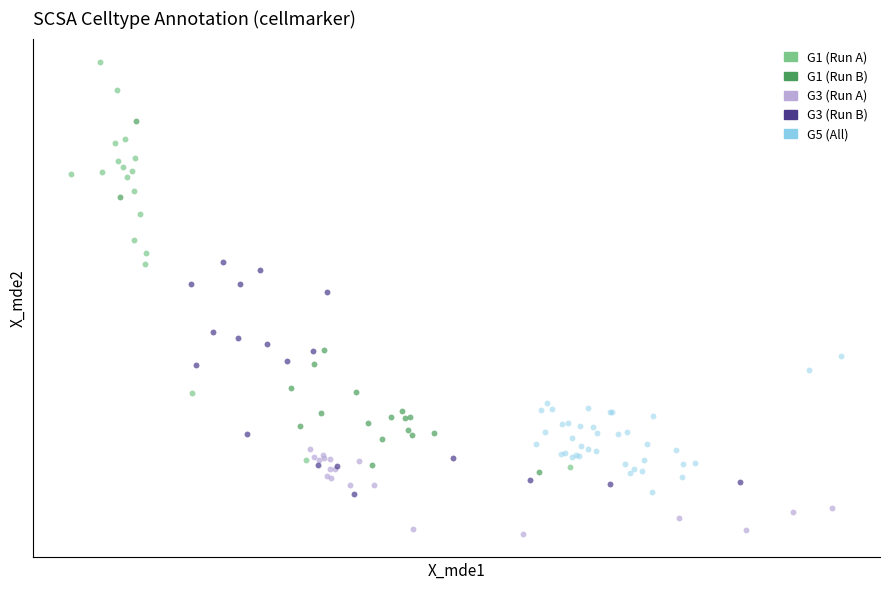

Which series contains the highest Y value?

G1 (Run A)